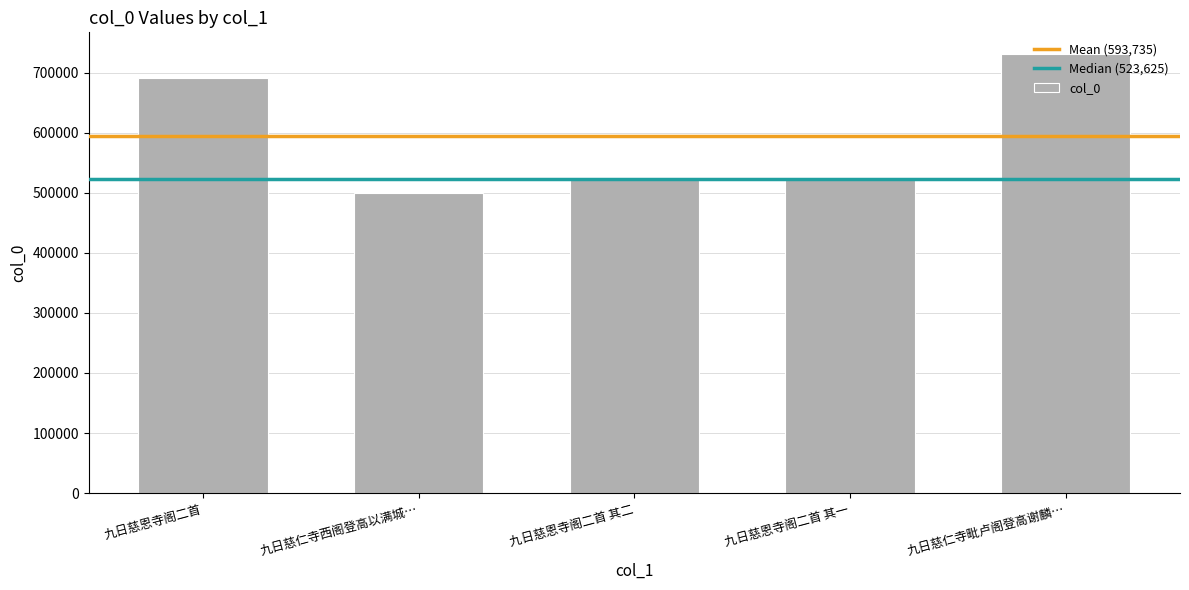

Between 九日慈仁寺西阁登高以满城… and 九日慈恩寺阁二首, which is larger?

九日慈恩寺阁二首